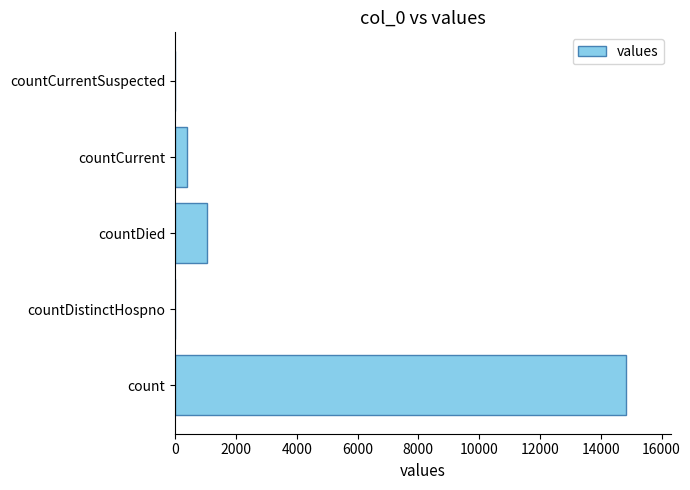

Reading bottom to top, extract all data points from this chart.

count=14832	countDistinctHospno=0	countDied=1054	countCurrent=383	countCurrentSuspected=0